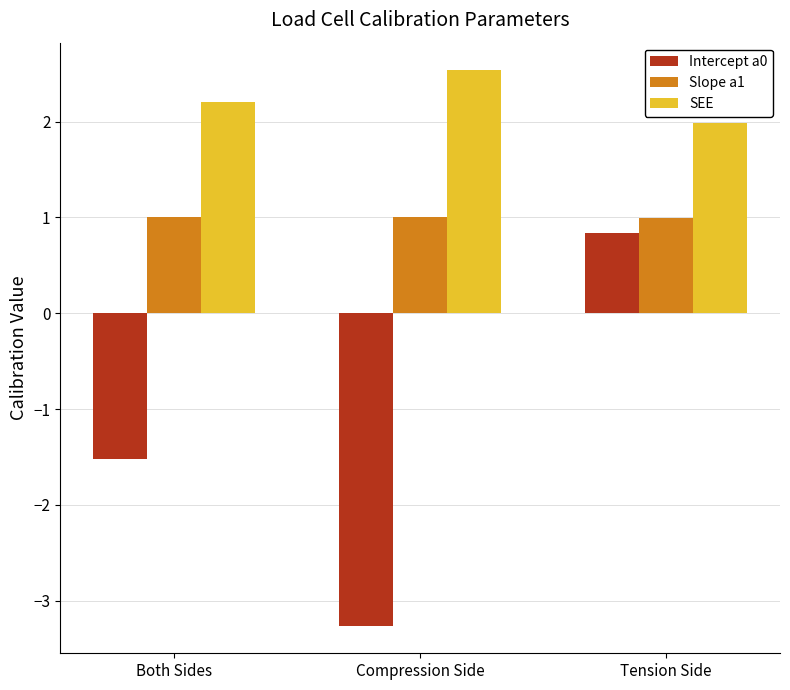

What is the difference between the second highest and minimum values in the Intercept a0 series?

1.7